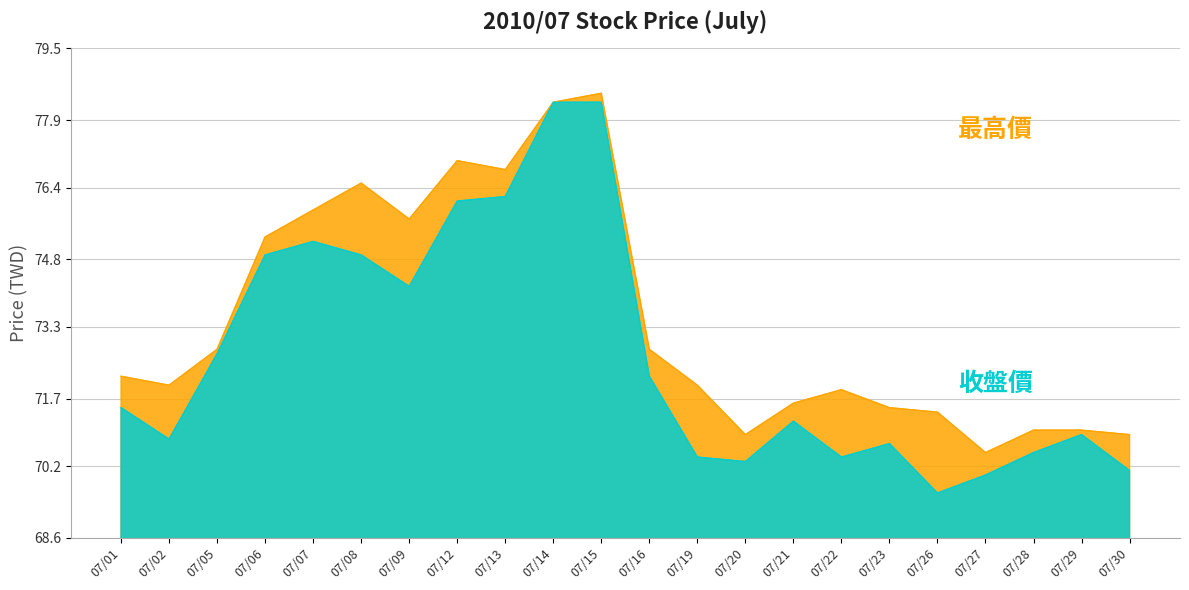

In 最高價, how many points are higher than both neighbors (excluding endpoints)?

4